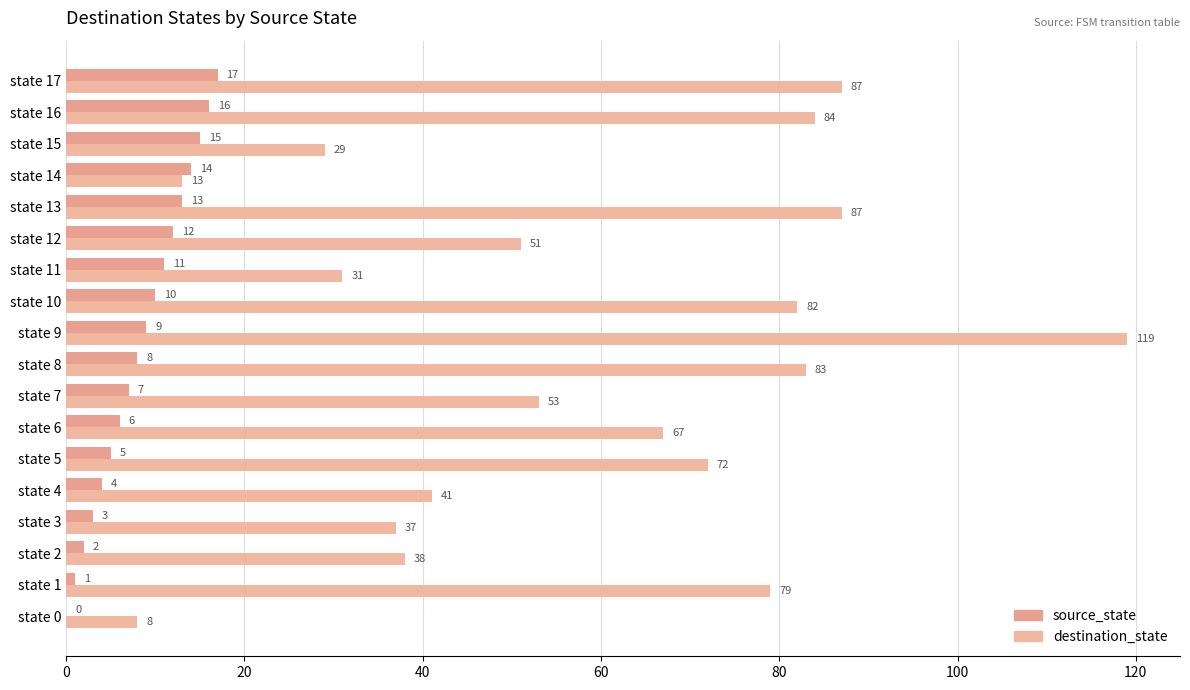

Count the number of categories in the chart.

18